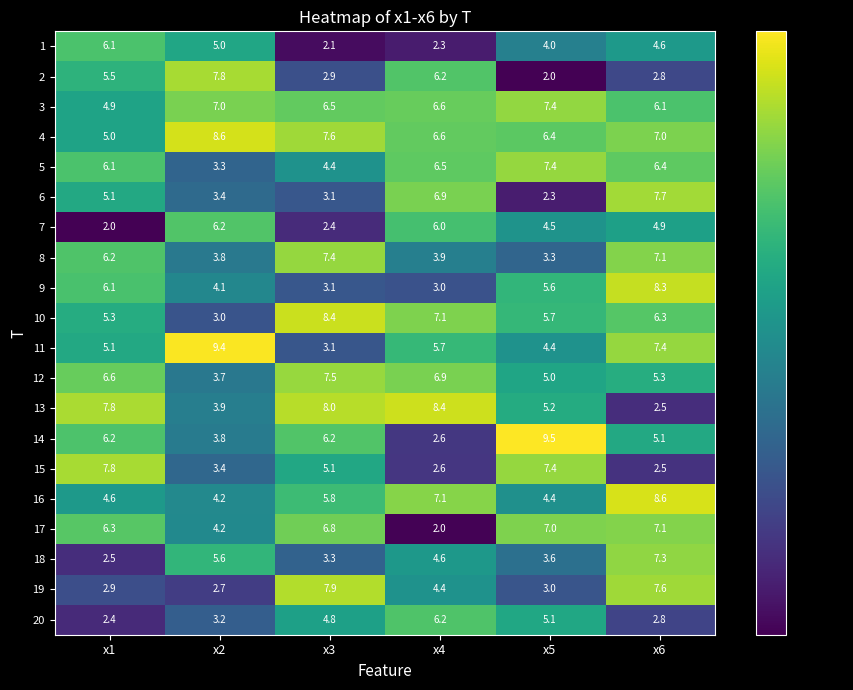

How many data points in 19 are less than 4?

3